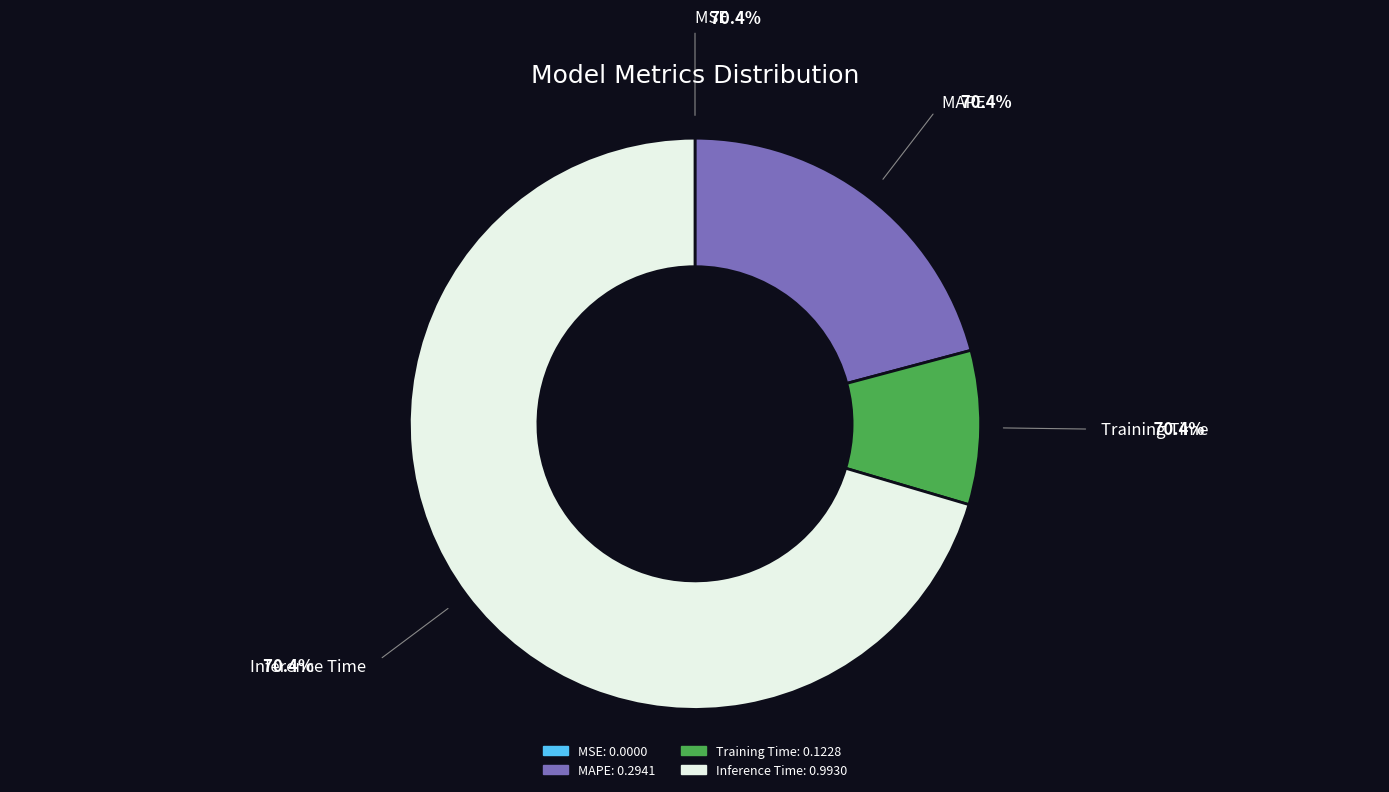

Which category has the biggest portion of the pie?

Inference Time